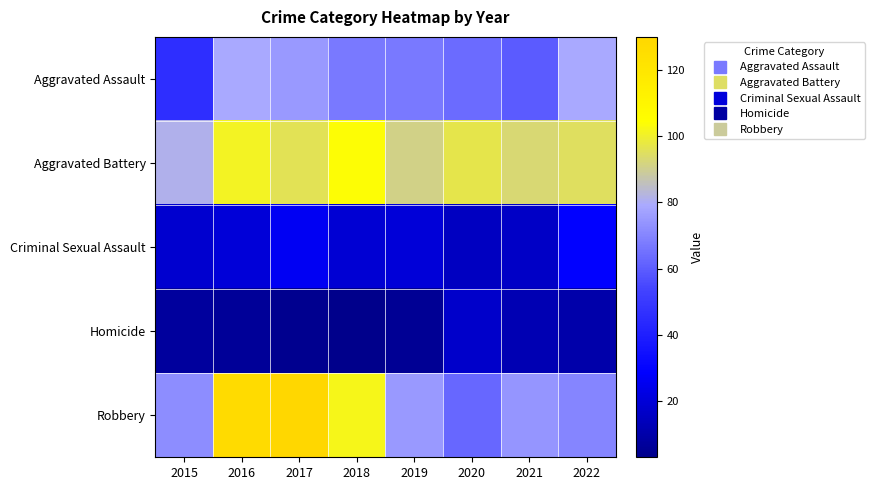

What is the spread (max minus min) of values at 2022?

85